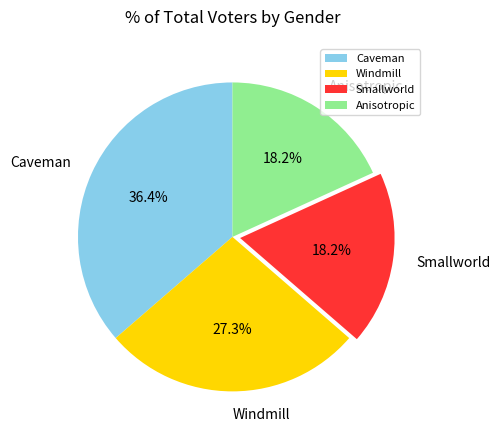

Count the number of slices in the pie.

4